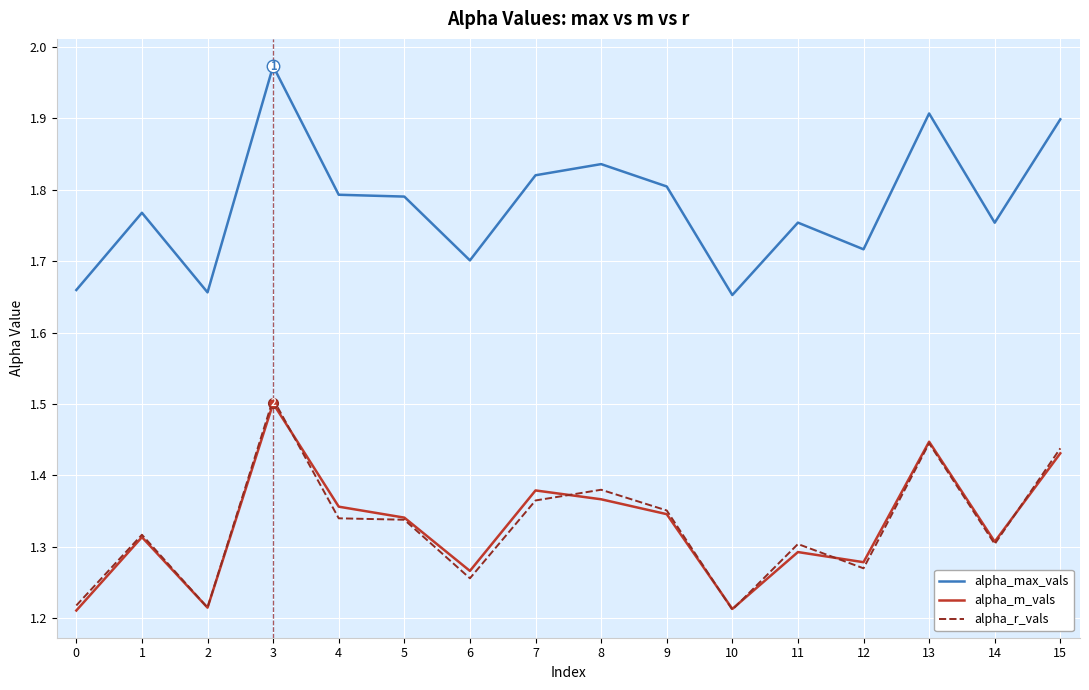

What are all the series names shown in the legend?

alpha_max_vals, alpha_m_vals, alpha_r_vals